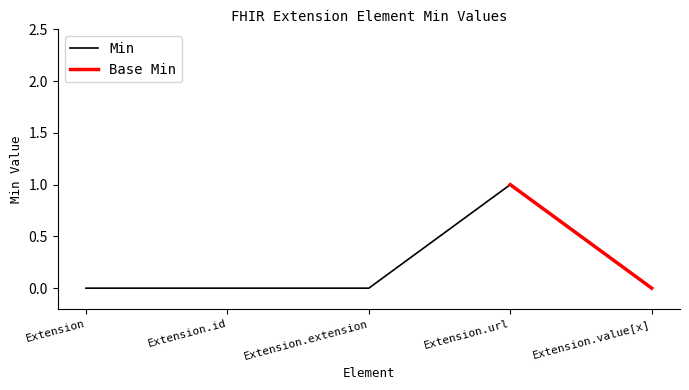

The value at Extension.id is 0. True or false?

False